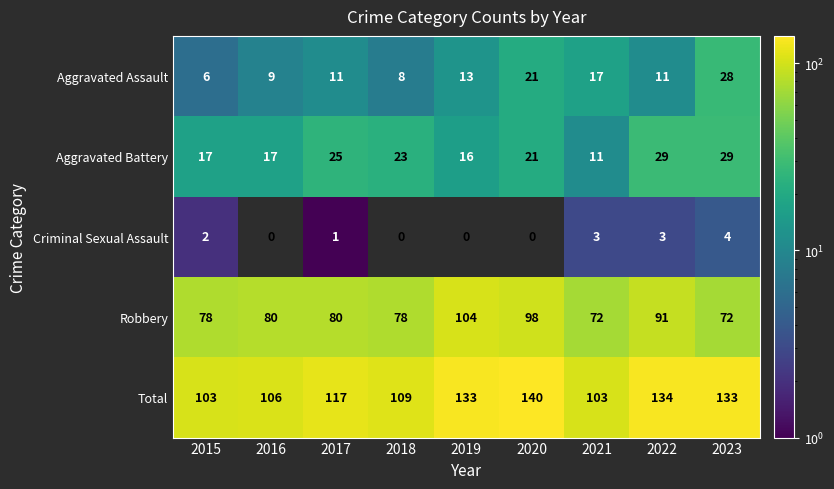

What is the difference between the second highest and second lowest values in the Aggravated Assault series?

13